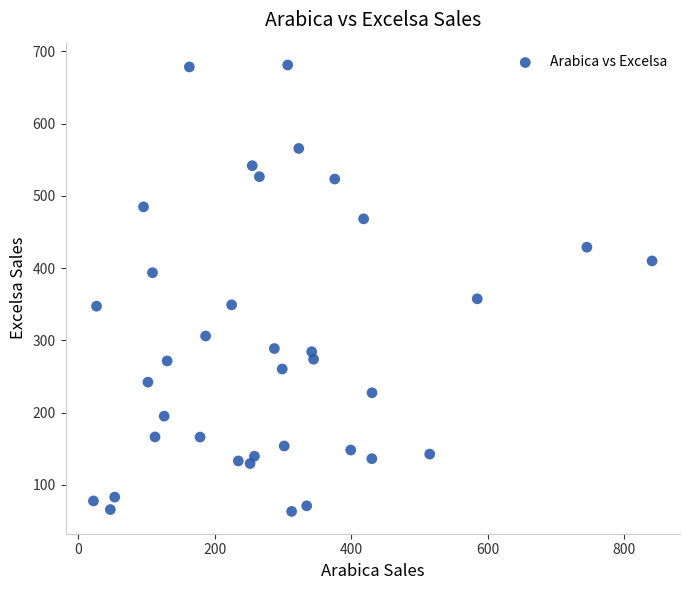

What Y value in the scatter plot is closest to 372?

357.4